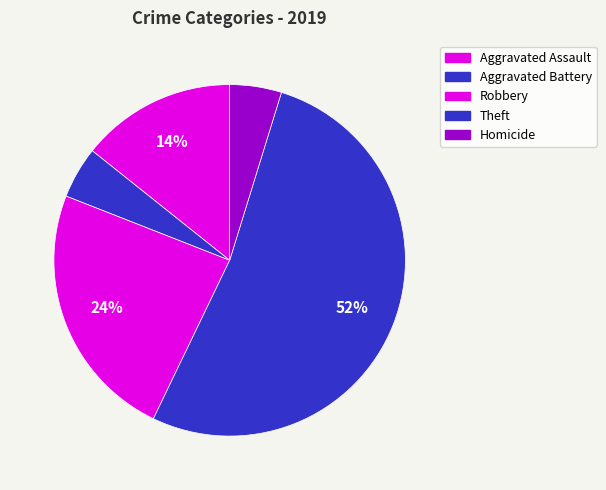

Does any single category account for the majority?

Yes